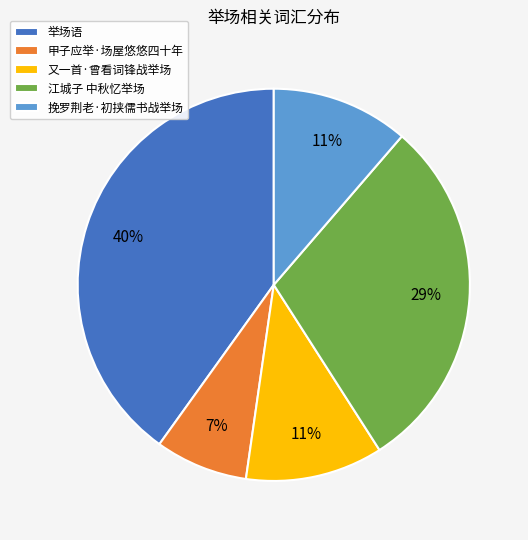

What percentage do 举场语 and 挽罗荆老·初挟儒书战举场 together represent?

51.4%